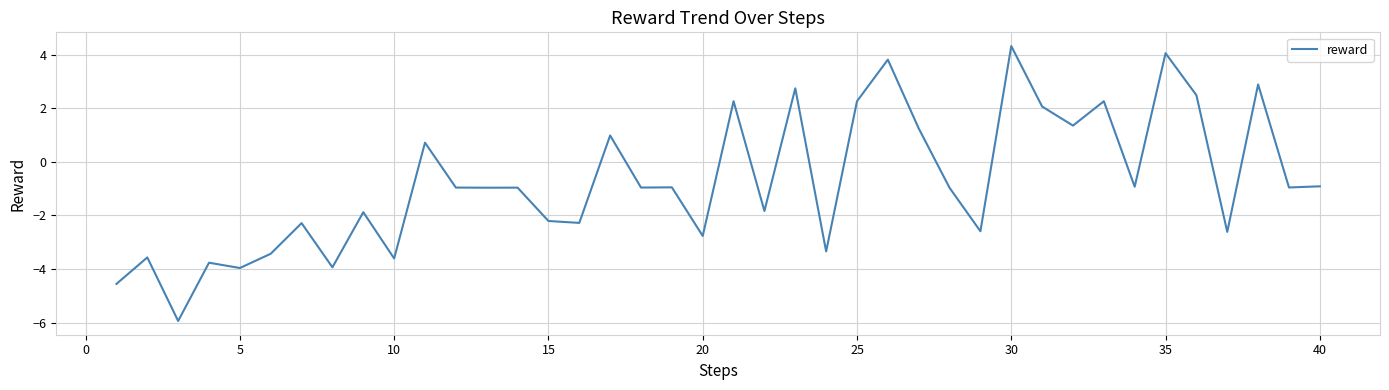

What is the smallest value displayed?

-5.9